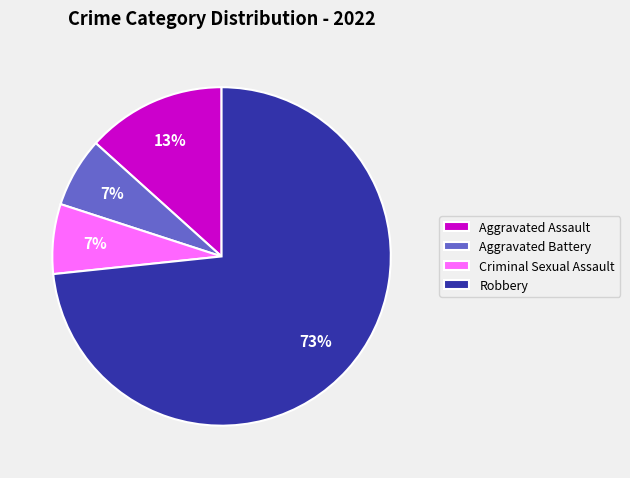

Is the sum of Aggravated Assault and Robbery greater than half?

Yes